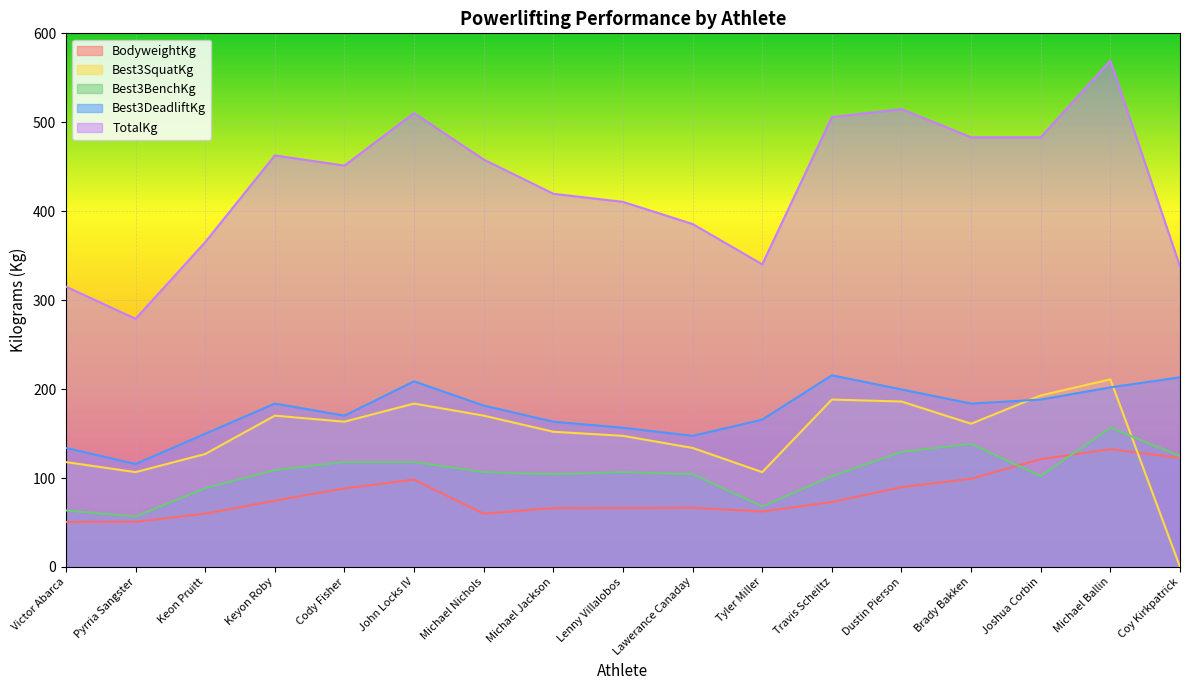

Reading right to left, transcribe all the data shown in this chart.

BodyweightKg: Coy Kirkpatrick=122.6	Michael Ballin=132.4	Joshua Corbin=121.2	Brady Bakken=99.2	Dustin Pierson=89.7	Travis Scheiltz=72.8	Tyler Miller=62.3	Lawerance Canaday=66.5	Lenny Villalobos=66.2	Michael Jackson=66.1	Michael Nichols=59.8	John Locks IV=98.2	Cody Fisher=88.4	Keyon Roby=74.5	Keon Pruitt=59.9	Pyrria Sangster=50.7	Victor Abarca=50.6
Best3SquatKg: Coy Kirkpatrick=0.0	Michael Ballin=210.9	Joshua Corbin=192.8	Brady Bakken=161.0	Dustin Pierson=186.0	Travis Scheiltz=188.2	Tyler Miller=106.6	Lawerance Canaday=133.8	Lenny Villalobos=147.4	Michael Jackson=152.0	Michael Nichols=170.1	John Locks IV=183.7	Cody Fisher=163.3	Keyon Roby=170.1	Keon Pruitt=127.0	Pyrria Sangster=106.6	Victor Abarca=117.9
Best3BenchKg: Coy Kirkpatrick=124.7	Michael Ballin=156.5	Joshua Corbin=102.1	Brady Bakken=138.4	Dustin Pierson=129.3	Travis Scheiltz=102.1	Tyler Miller=68.0	Lawerance Canaday=104.3	Lenny Villalobos=106.6	Michael Jackson=104.3	Michael Nichols=106.6	John Locks IV=117.9	Cody Fisher=117.9	Keyon Roby=108.9	Keon Pruitt=88.5	Pyrria Sangster=56.7	Victor Abarca=63.5
Best3DeadliftKg: Coy Kirkpatrick=213.2	Michael Ballin=201.9	Joshua Corbin=188.2	Brady Bakken=183.7	Dustin Pierson=199.6	Travis Scheiltz=215.5	Tyler Miller=165.6	Lawerance Canaday=147.4	Lenny Villalobos=156.5	Michael Jackson=163.3	Michael Nichols=181.4	John Locks IV=208.7	Cody Fisher=170.1	Keyon Roby=183.7	Keon Pruitt=149.7	Pyrria Sangster=115.7	Victor Abarca=133.8
TotalKg: Coy Kirkpatrick=337.9	Michael Ballin=569.3	Joshua Corbin=483.1	Brady Bakken=483.1	Dustin Pierson=514.8	Travis Scheiltz=505.8	Tyler Miller=340.2	Lawerance Canaday=385.6	Lenny Villalobos=410.5	Michael Jackson=419.6	Michael Nichols=458.1	John Locks IV=510.3	Cody Fisher=451.3	Keyon Roby=462.7	Keon Pruitt=365.2	Pyrria Sangster=279.0	Victor Abarca=315.2